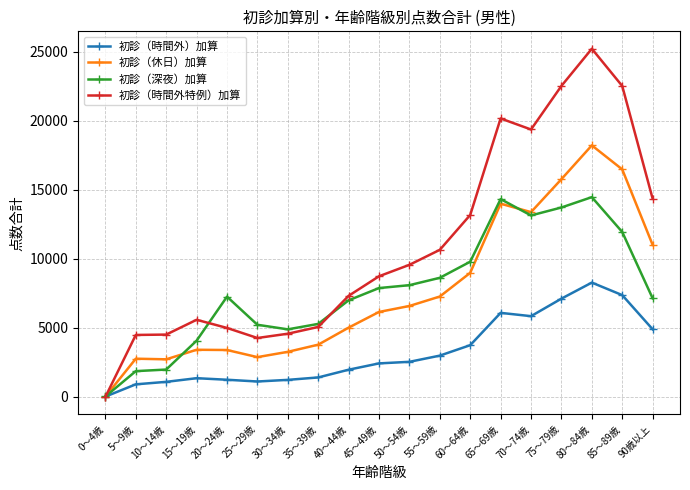

What is the value of the 初診（時間外特例）加算 point at the 12th from the left?

10649